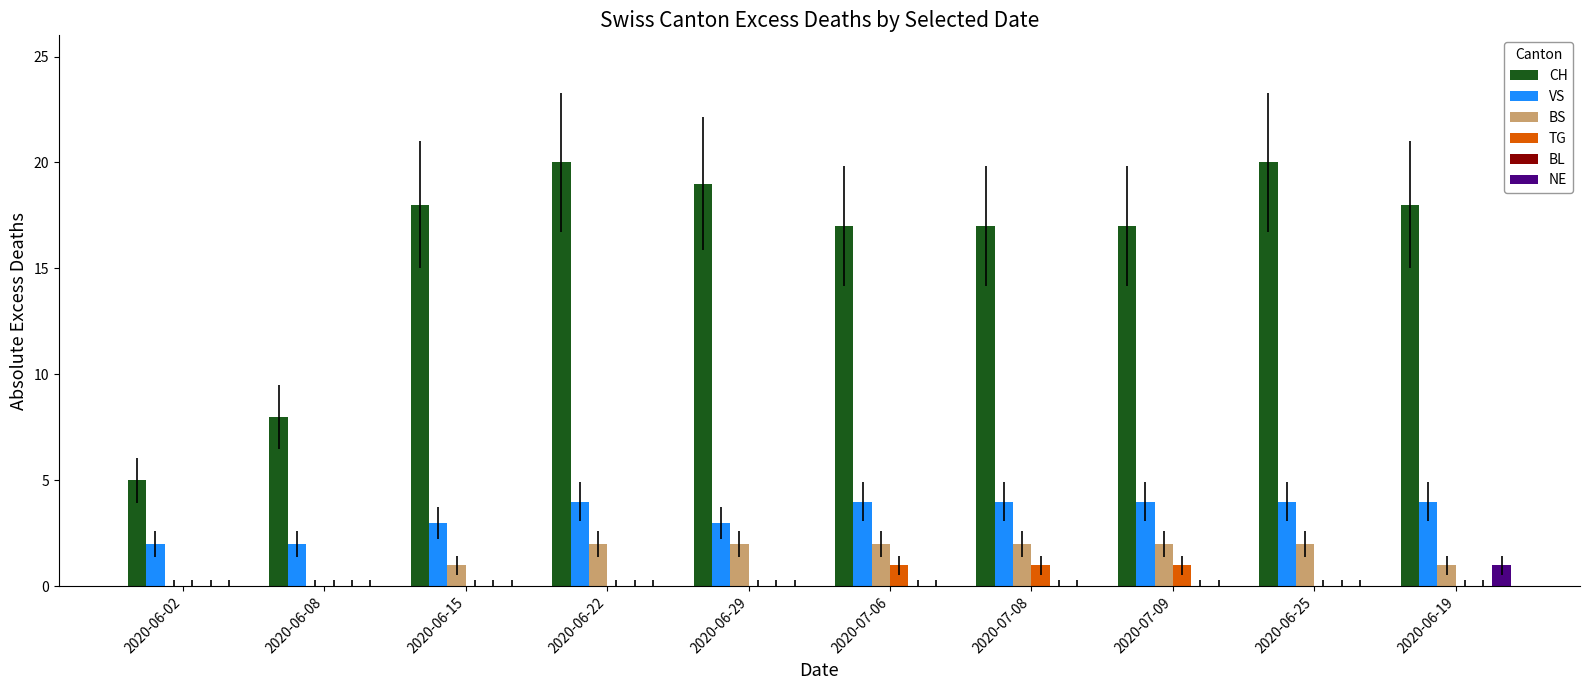

How many groups of bars are there?

10